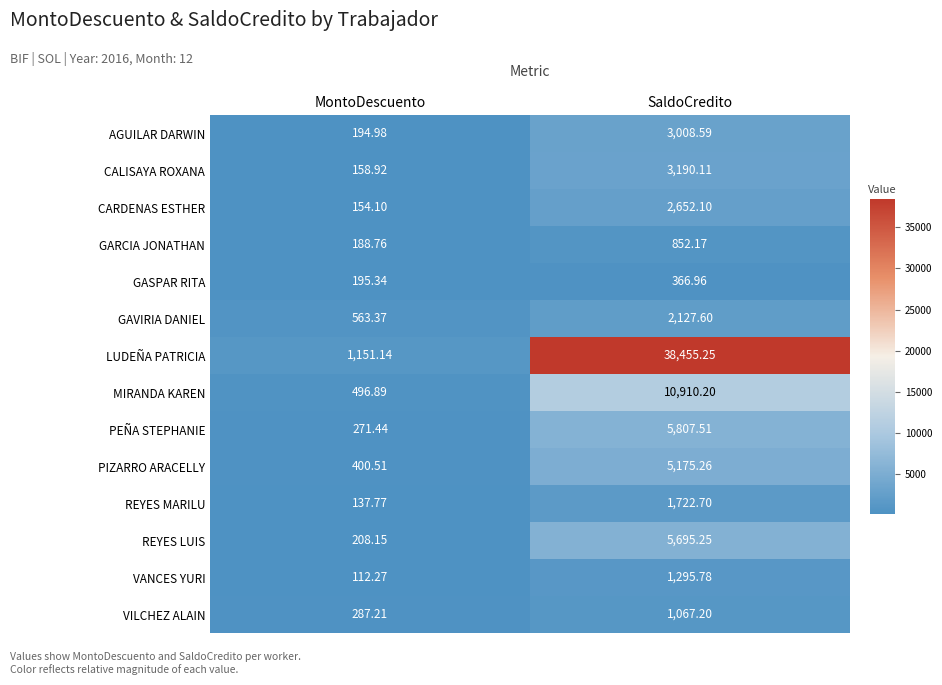

At which category is the sum across all series the highest?

SaldoCredito